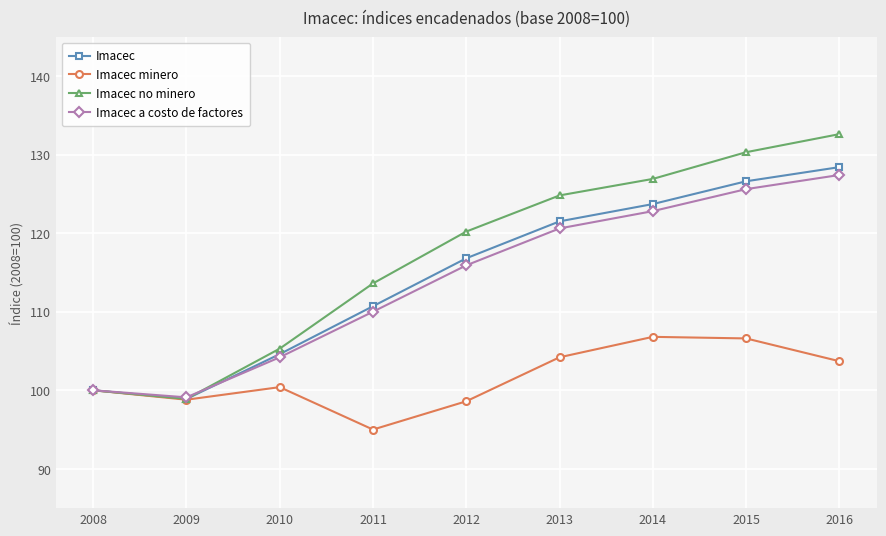

At which label does Imacec no minero first exceed 120?

2012